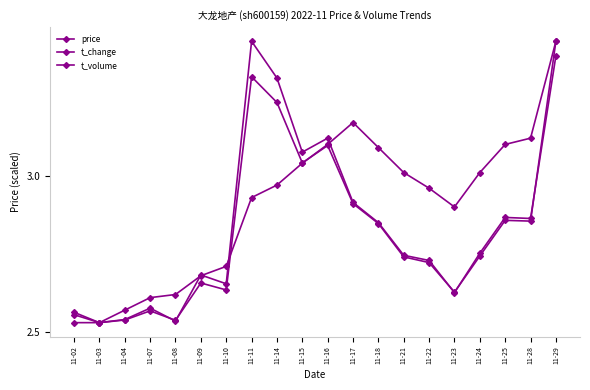

At which category does price reach its first local valley?

11-23